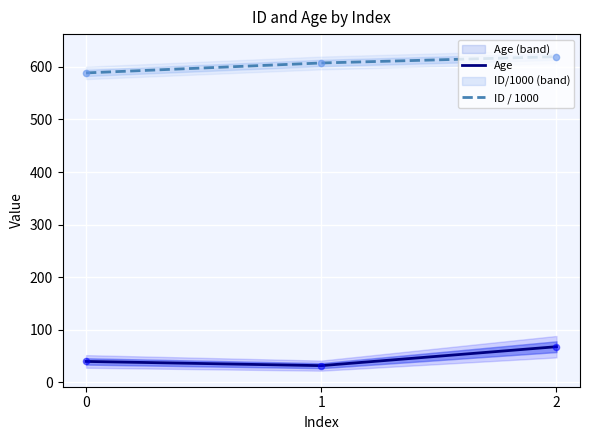

At how many categories does at least one series exceed 239?

3